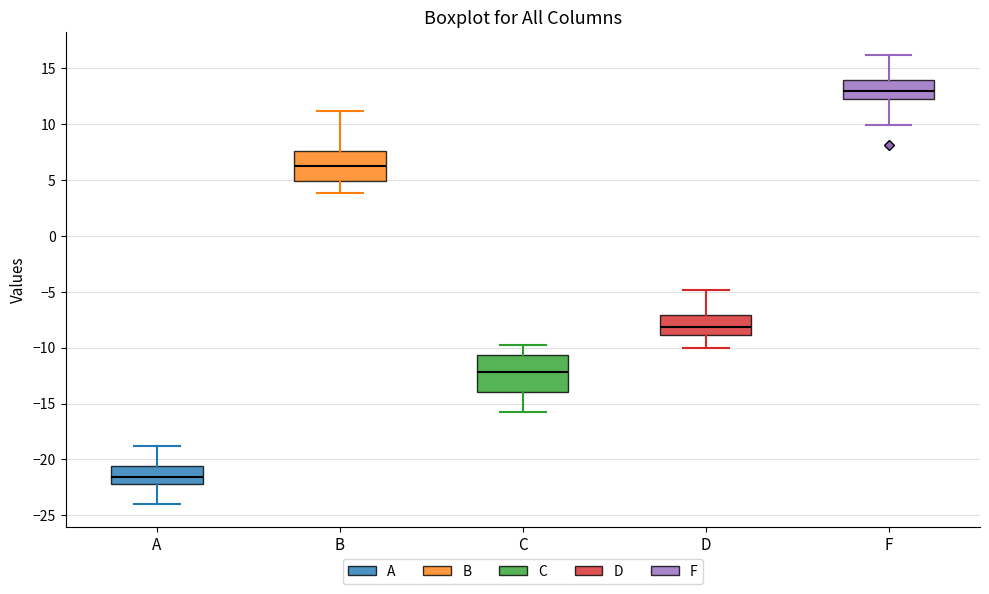

Reading left to right, read every box against the y-axis: the position of its median line, the range the box covers, and the ends of its whiskers. The values are not printed on the chart, so give them approximately, as read against the axis.

A: median -21.5, box -22.0 to -20.5, whiskers -24.0 to -19.0
B: median 6.5, box 5.0 to 7.5, whiskers 4.0 to 11.0
C: median -12.0, box -14.0 to -10.5, whiskers -16.0 to -10.0
D: median -8.0, box -9.0 to -7.0, whiskers -10.0 to -5.0
F: median 13.0, box 12.5 to 14.0, whiskers 10.0 to 16.0